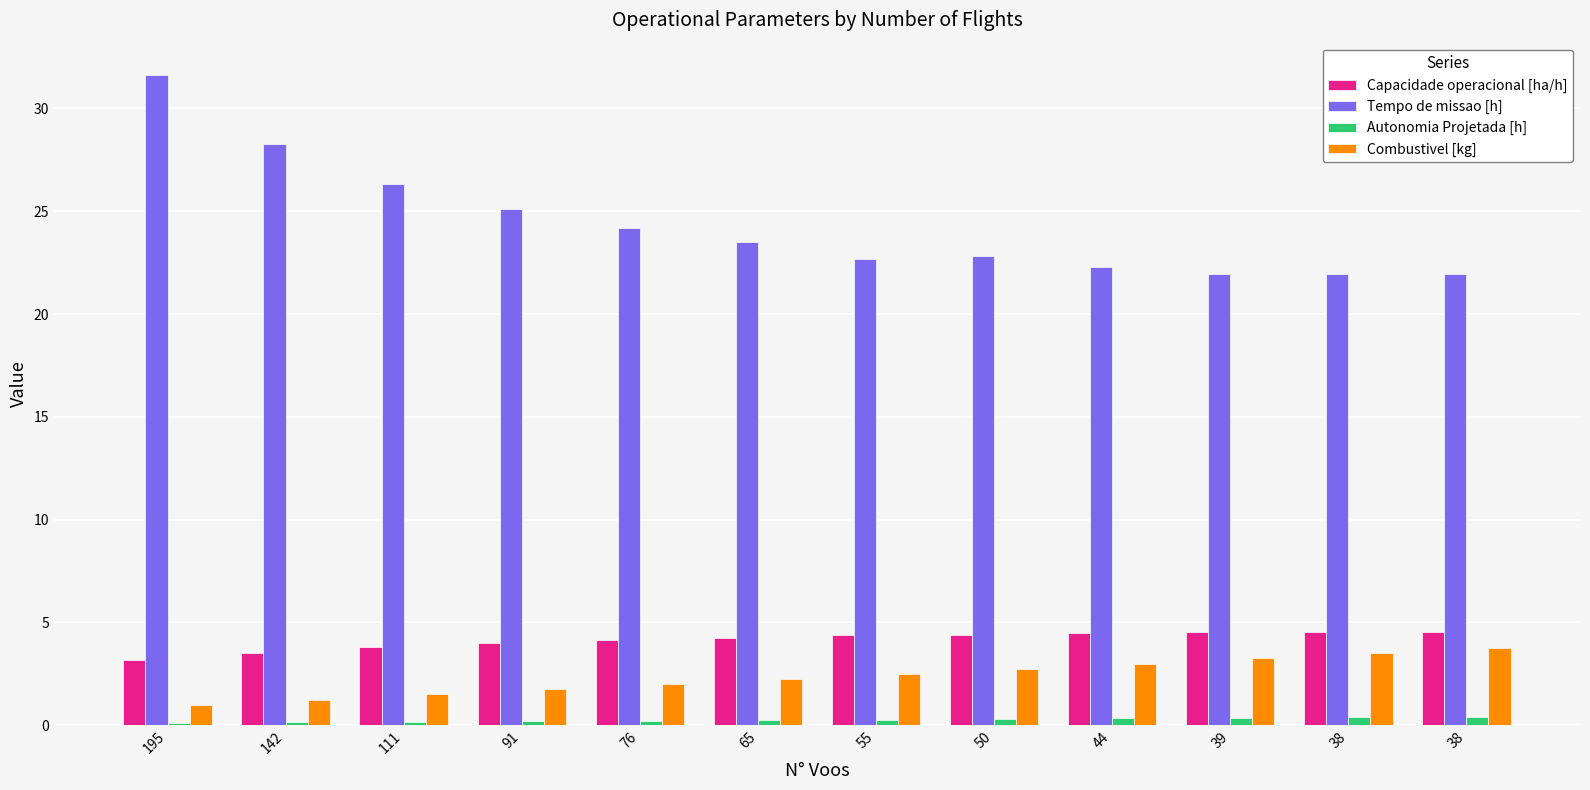

Where is Combustivel [kg] nearest to the value 2?

76